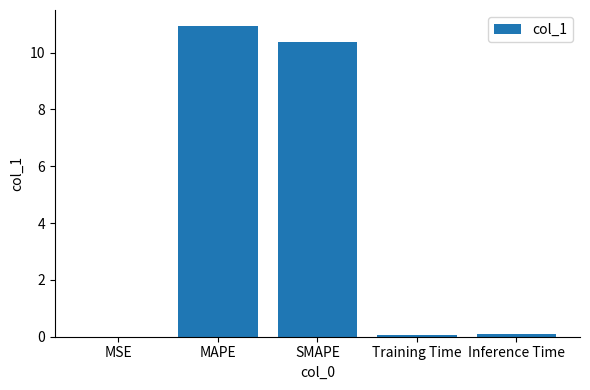

Which category has the highest value across all series?

MAPE